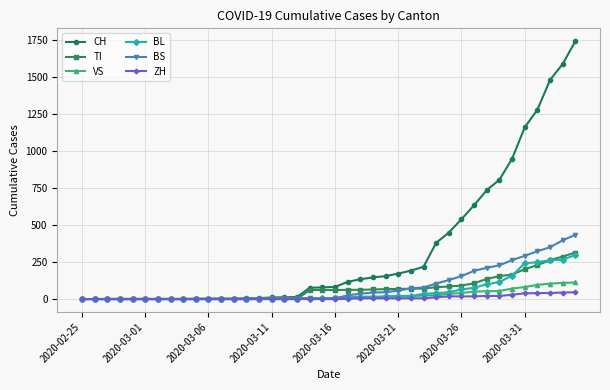

Which series has the largest range (max minus min)?

CH